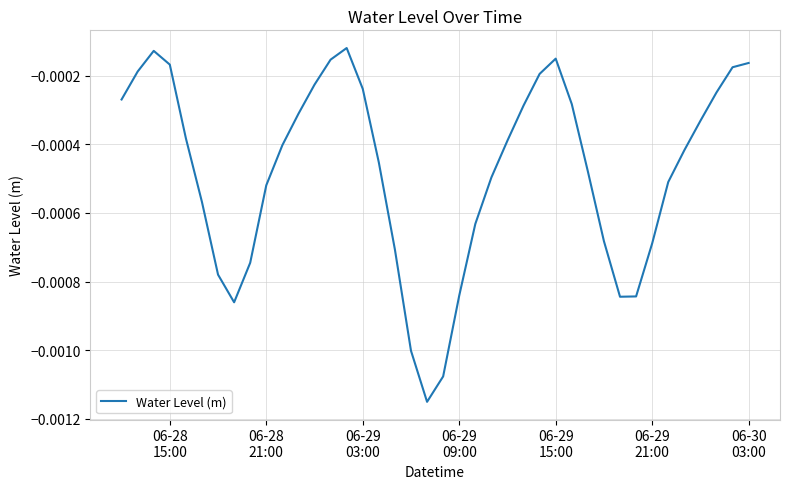

How many lines are shown in the chart?

1